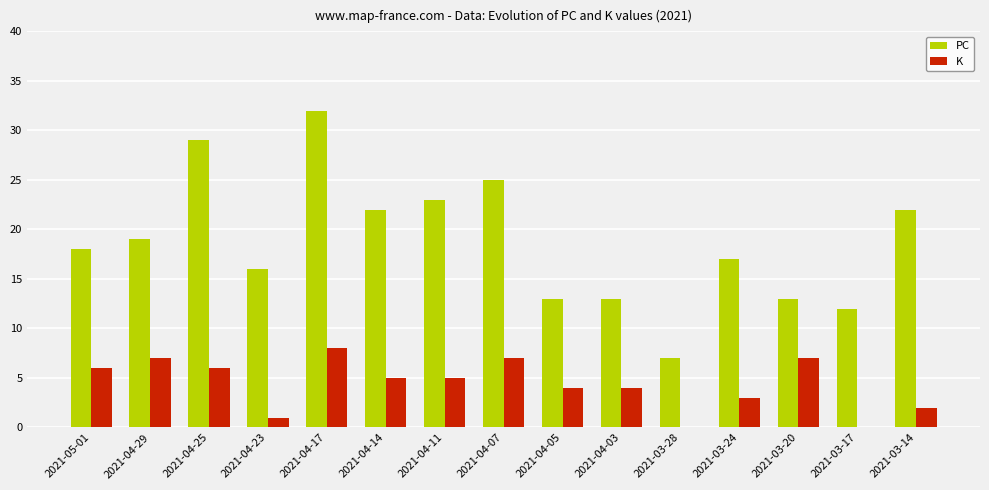

What is the spread (max minus min) of values at 2021-03-17?

12